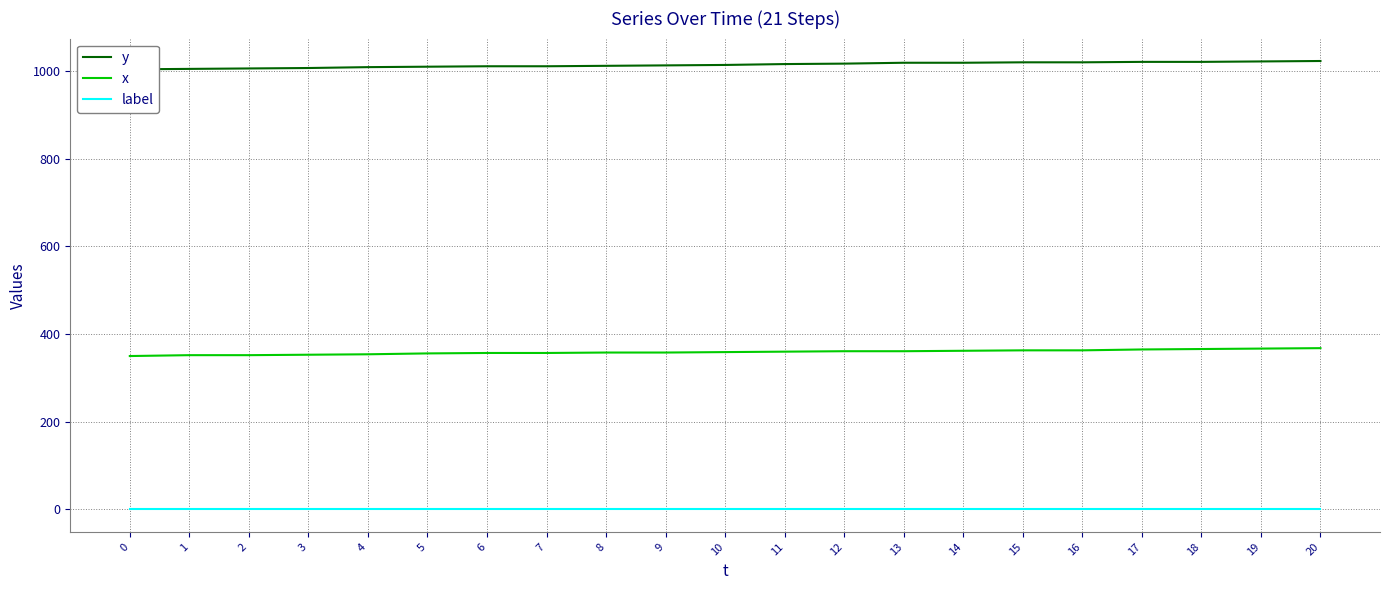

At 8, list the series in order from smallest to largest.

label, x, y